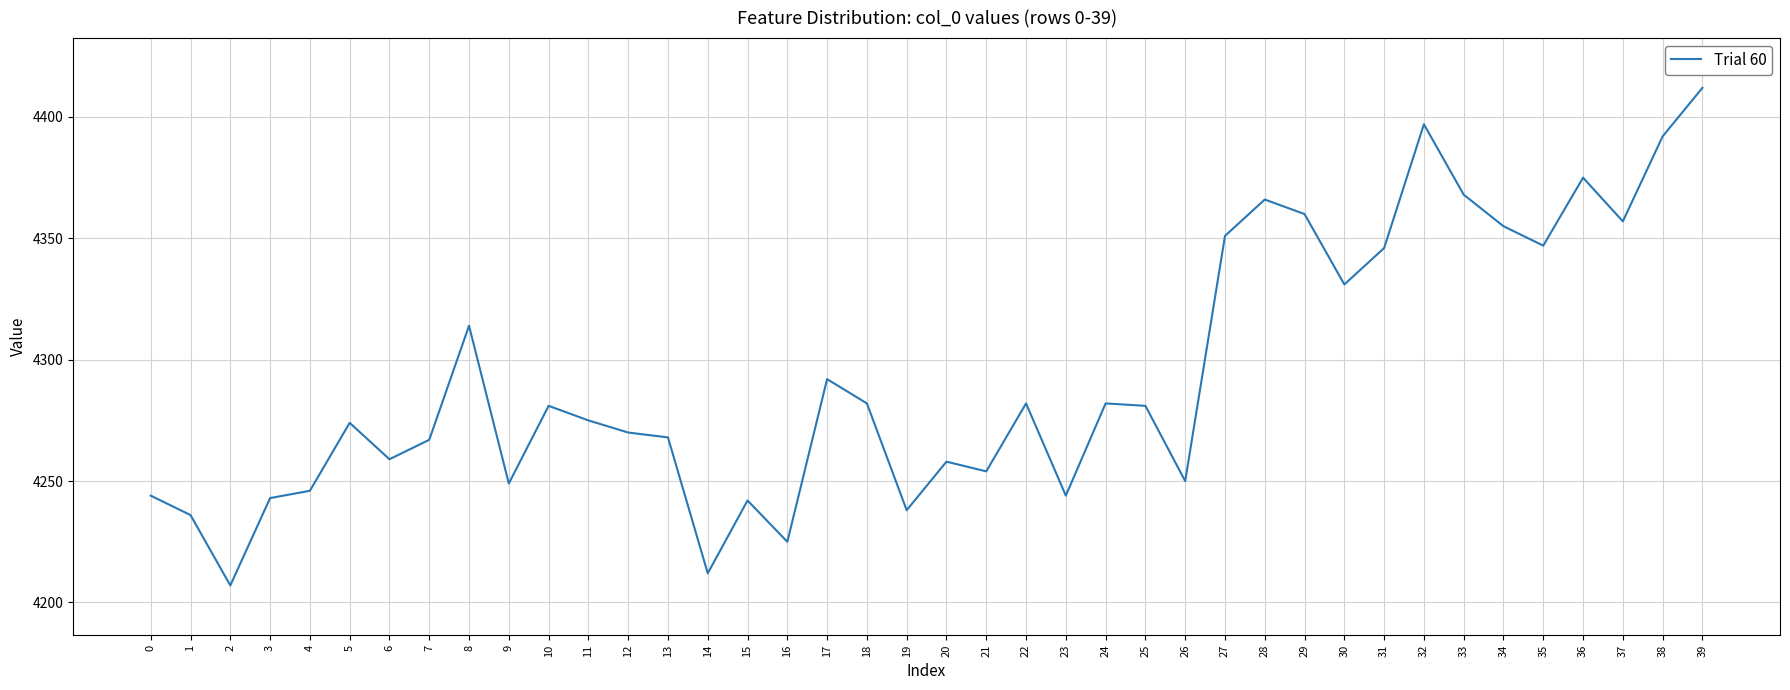

What is the difference between the maximum and minimum values?

205